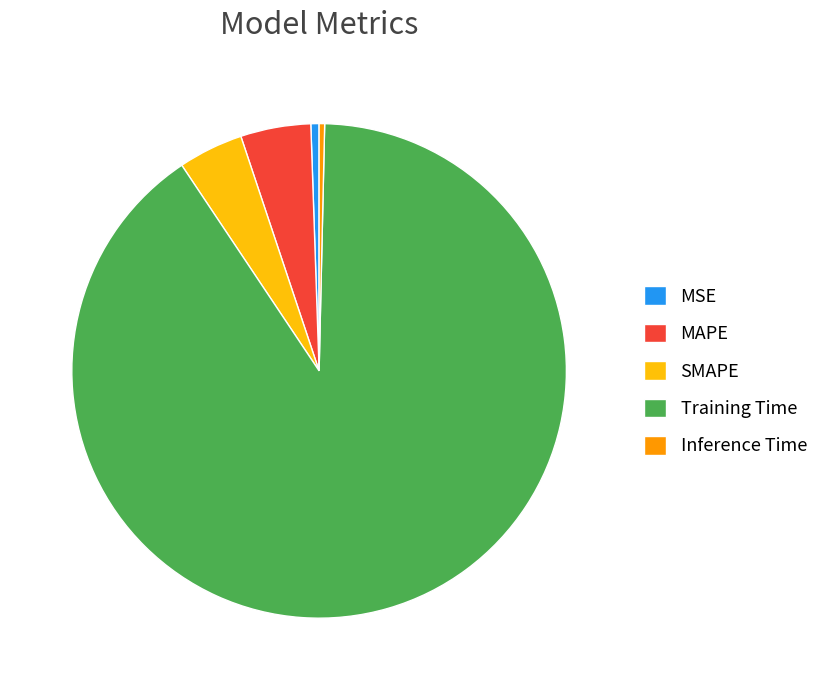

Which slice is the largest?

Training Time